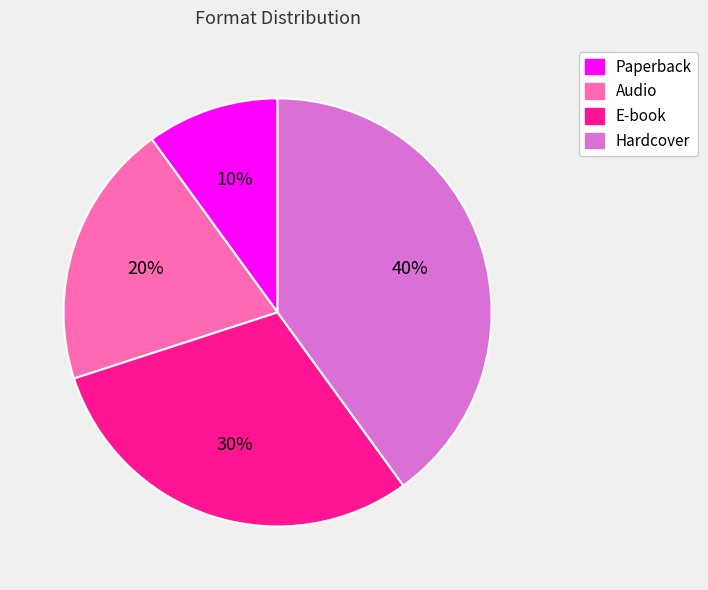

Which slice is the smallest?

Paperback